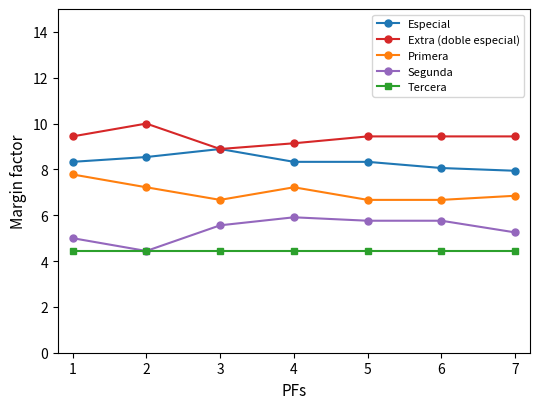

What is the sum of the Segunda values at 2 and 1?

9.4